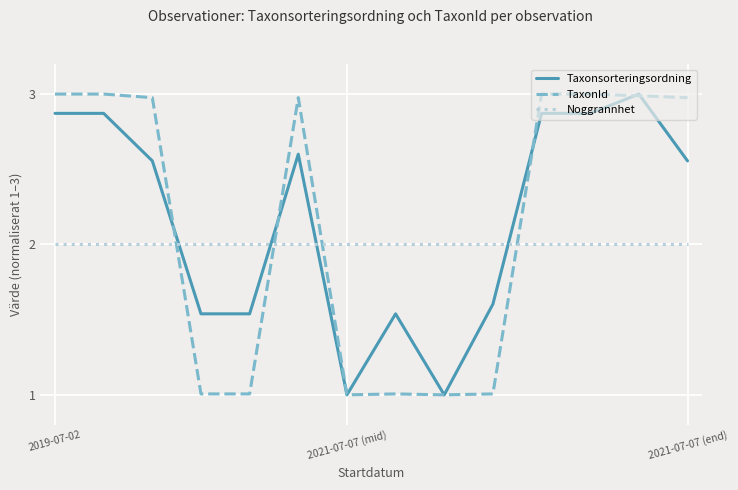

After their last crossing, which series has the higher values: Taxonsorteringsordning or Noggrannhet?

Taxonsorteringsordning